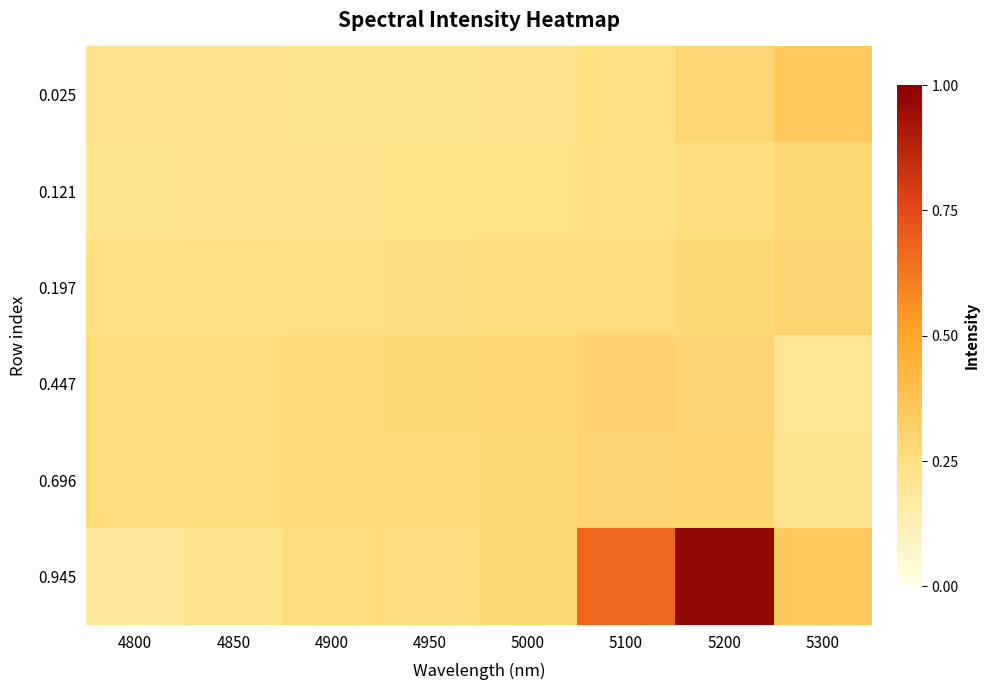

Which has a higher value, 4850 or 4950?

4850